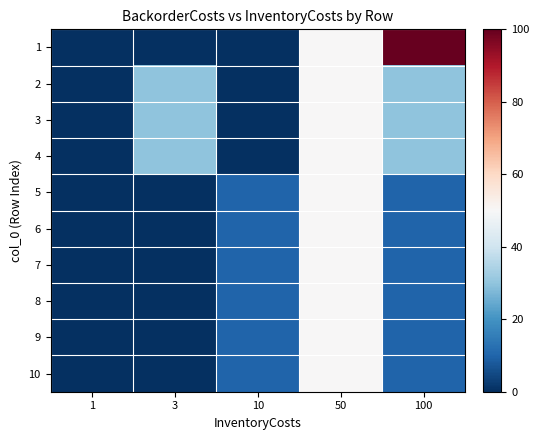

At 100, list the series in order from smallest to largest.

5, 6, 7, 8, 9, 10, 2, 3, 4, 1